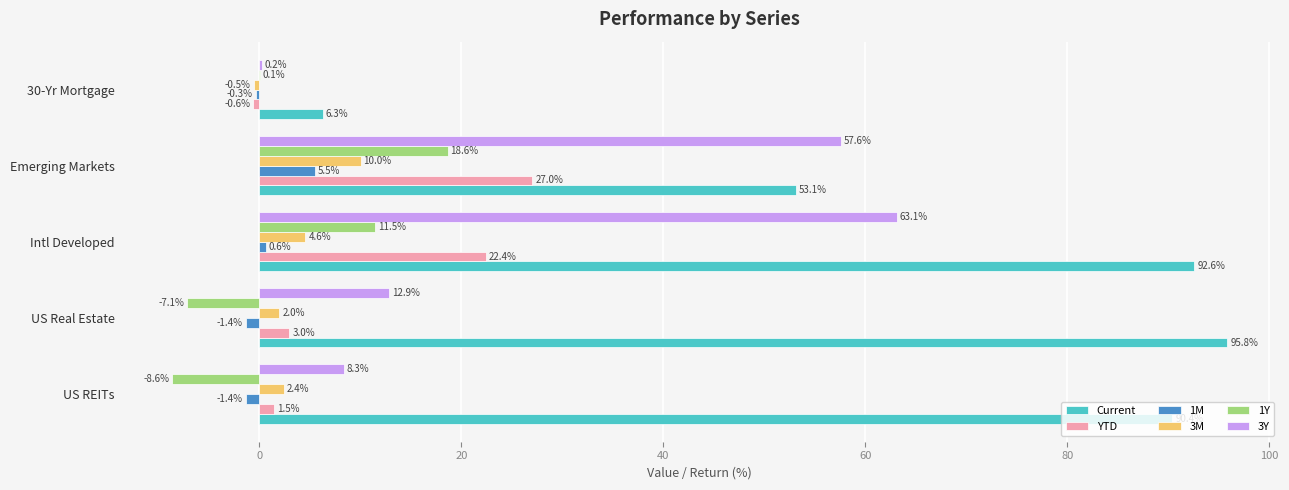

Which label corresponds to the largest value in the chart?

US Real Estate